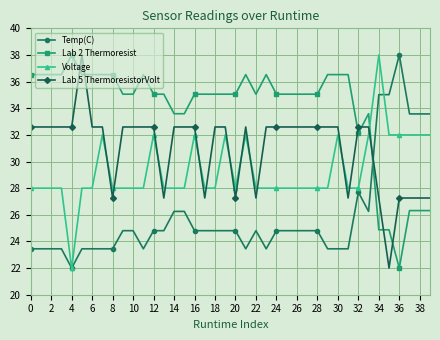

What is the value of the Voltage point at the 17th from the left?

32.0